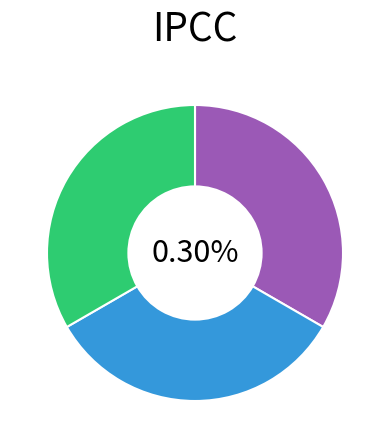

True or false: C2 accounts for 6% of the total.

False